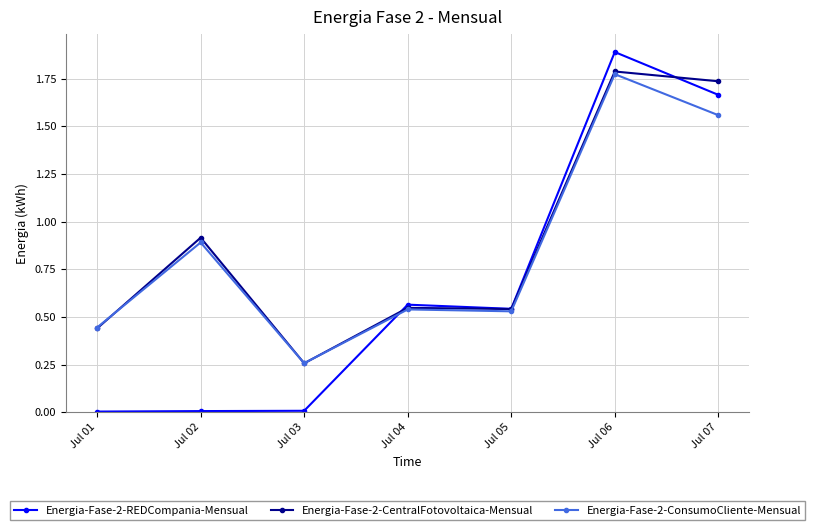

What is the value of the Energia-Fase-2-ConsumoCliente-Mensual point at the 2nd from the left?

0.9